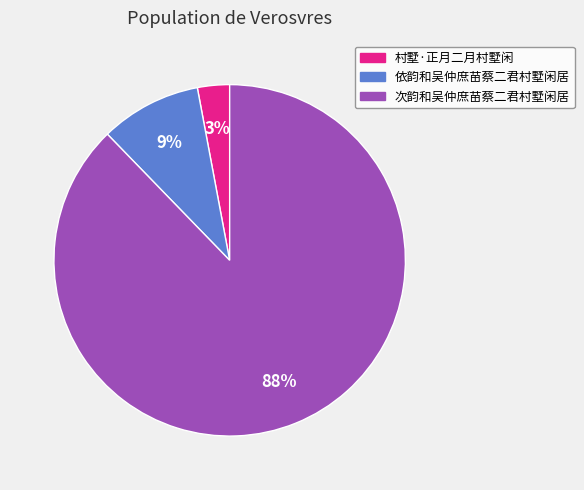

Do 次韵和吴仲庶苗蔡二君村墅闲居 and 依韵和吴仲庶苗蔡二君村墅闲居 together represent more than half of the pie?

Yes